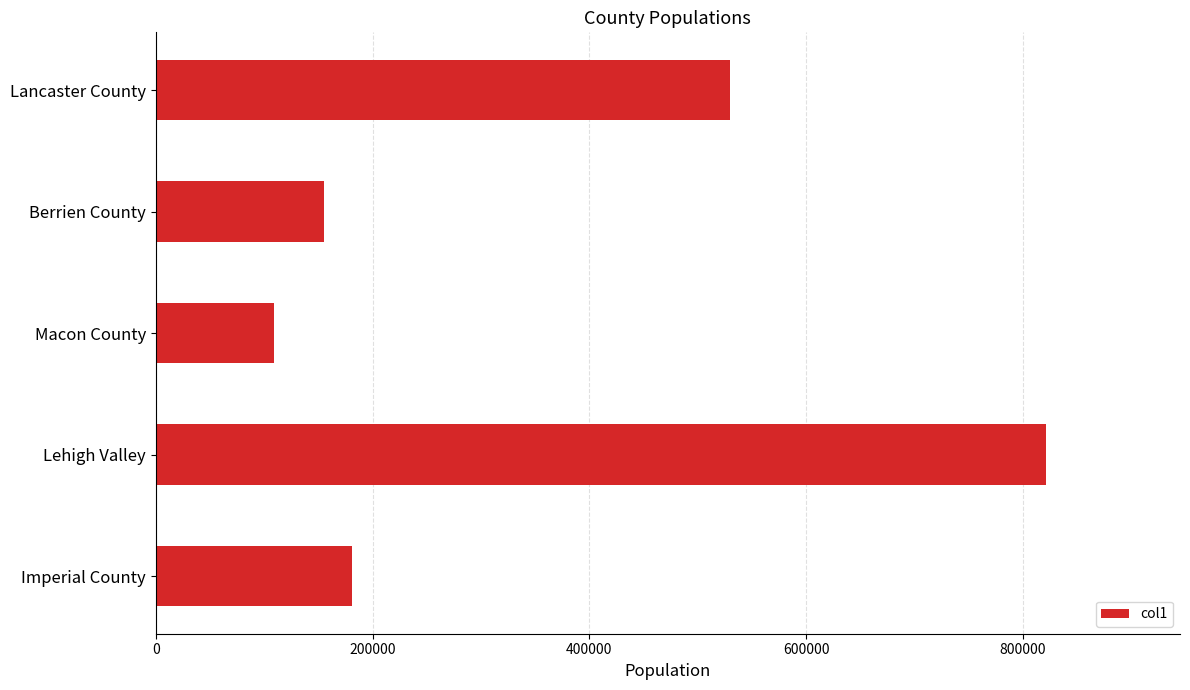

Reading bottom to top, transcribe all the data shown in this chart.

181215	821623	109278	155252	529600